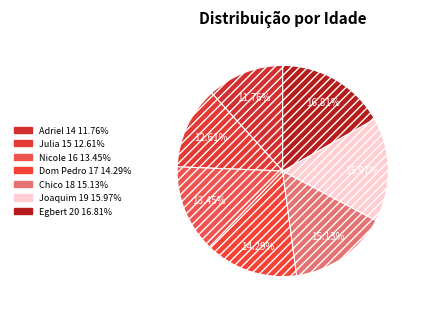

True or false: Nicole accounts for 13% of the total.

True